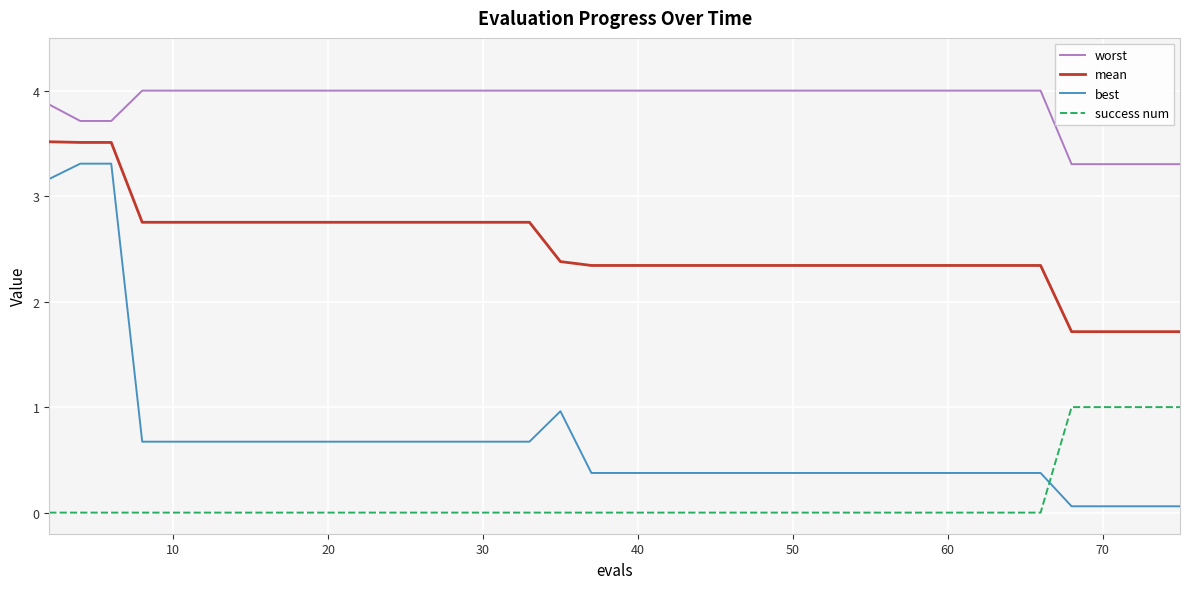

True or false: mean and success num intersect in this chart.

False